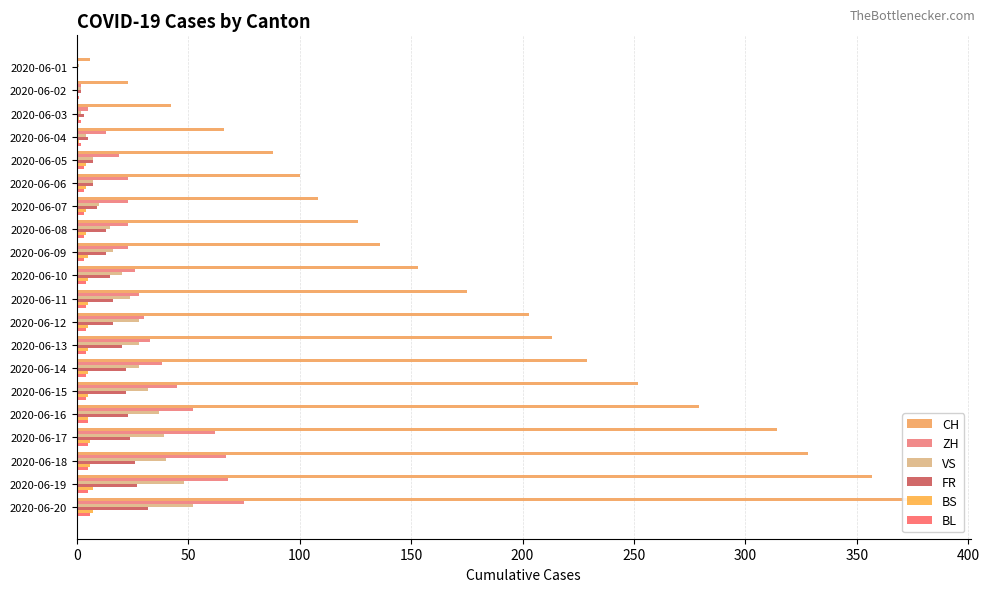

What is the difference between the FR values at 2020-06-09 and 2020-06-05?

6